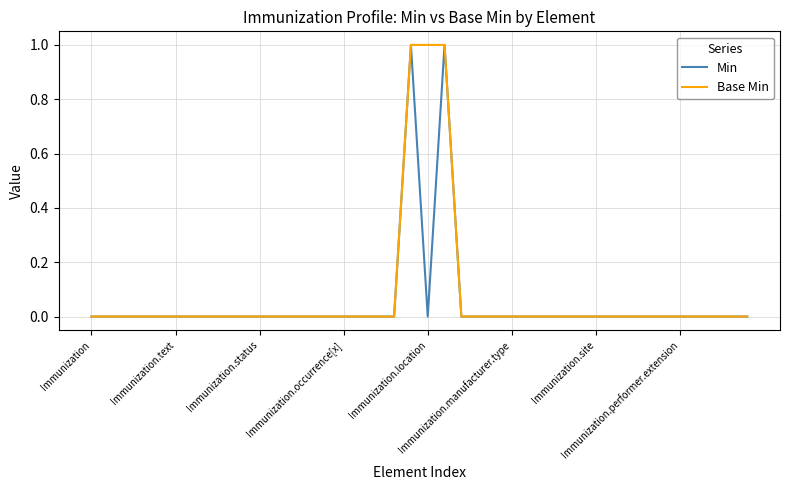

Rank the series by their maximum value, from highest to lowest.

Min, Base Min